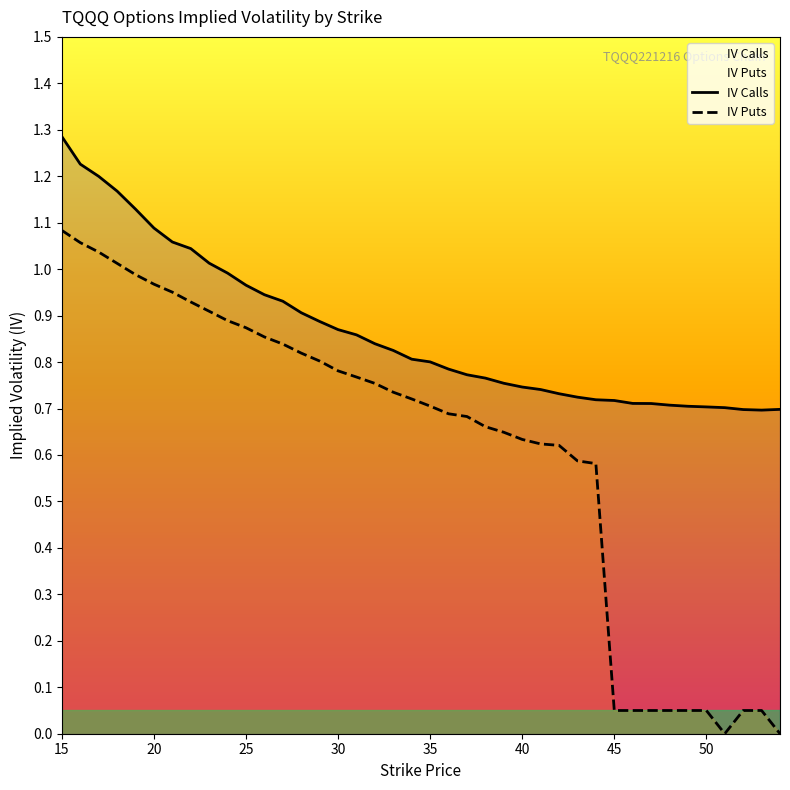

Does the chart have visible grid lines?

No